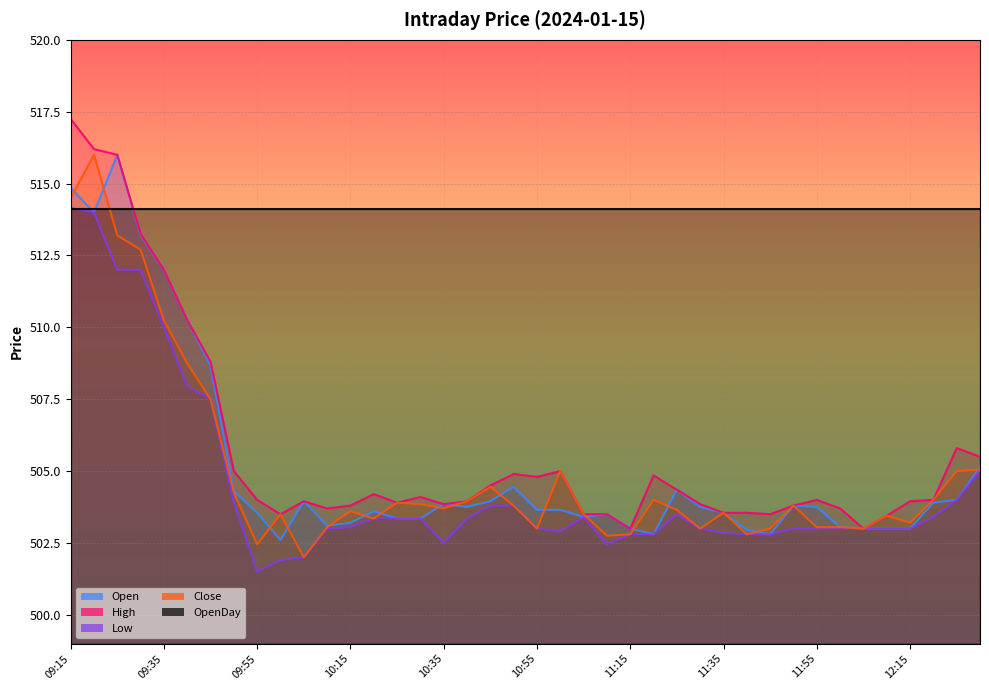

In Low, how many points are higher than both neighbors (excluding endpoints)?

2